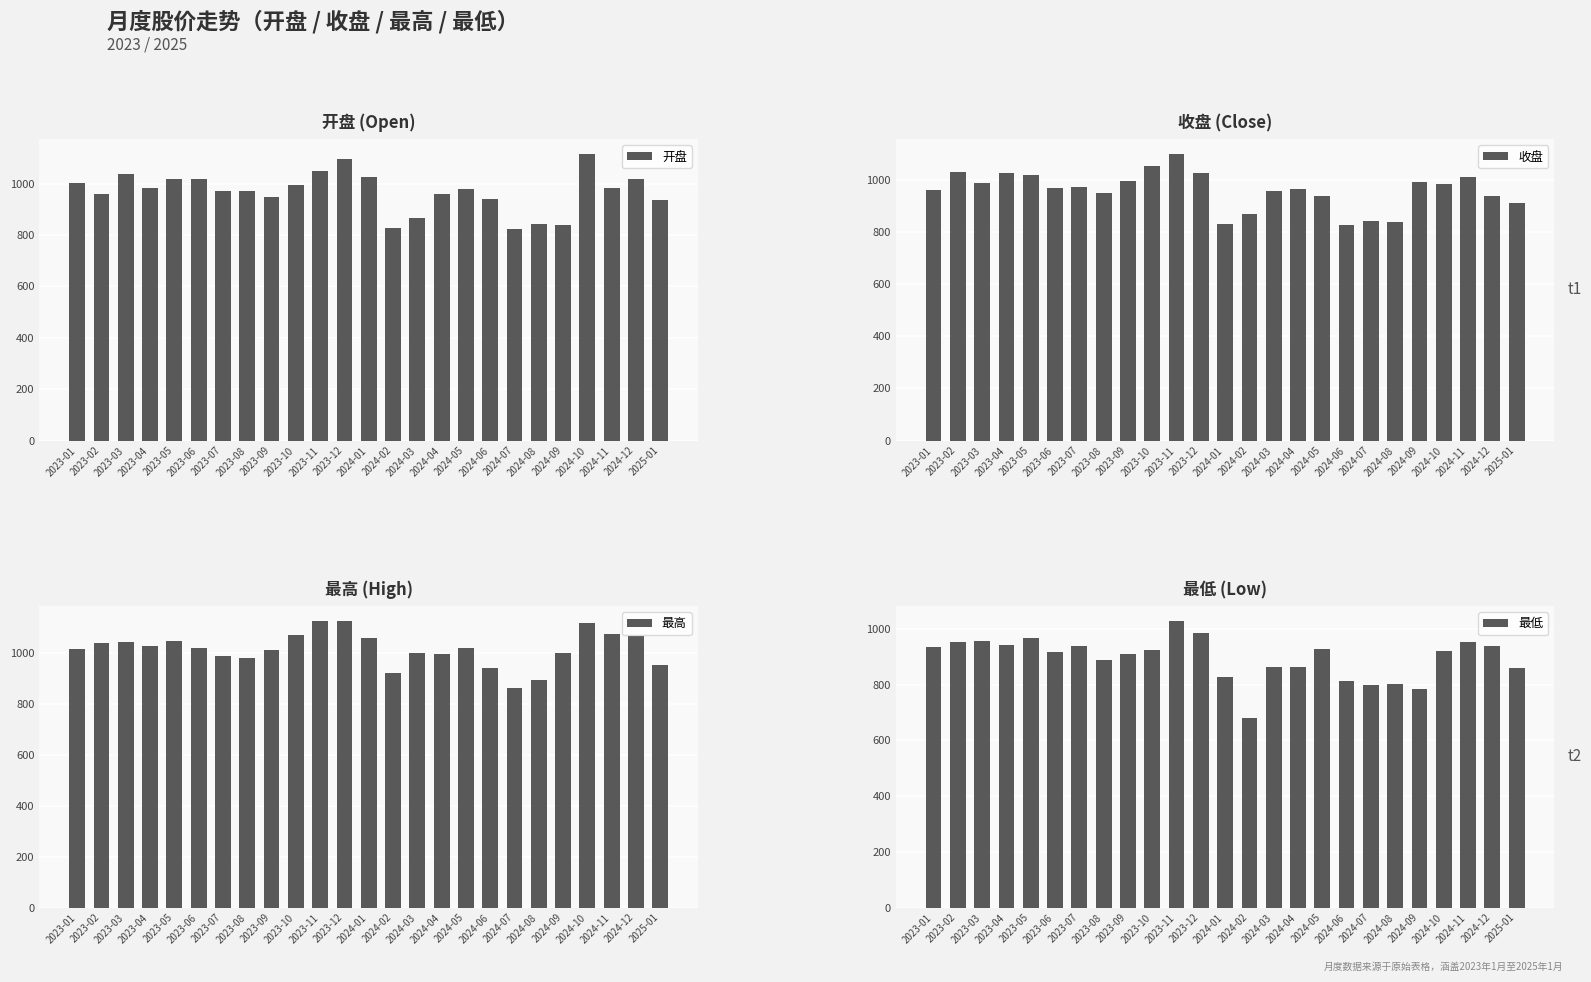

What is the label of the 22nd bar from the right?

2023-04